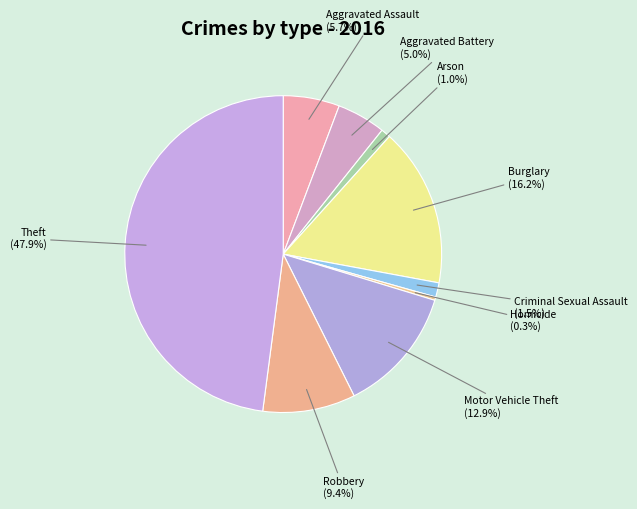

Is there a majority slice in this chart?

No